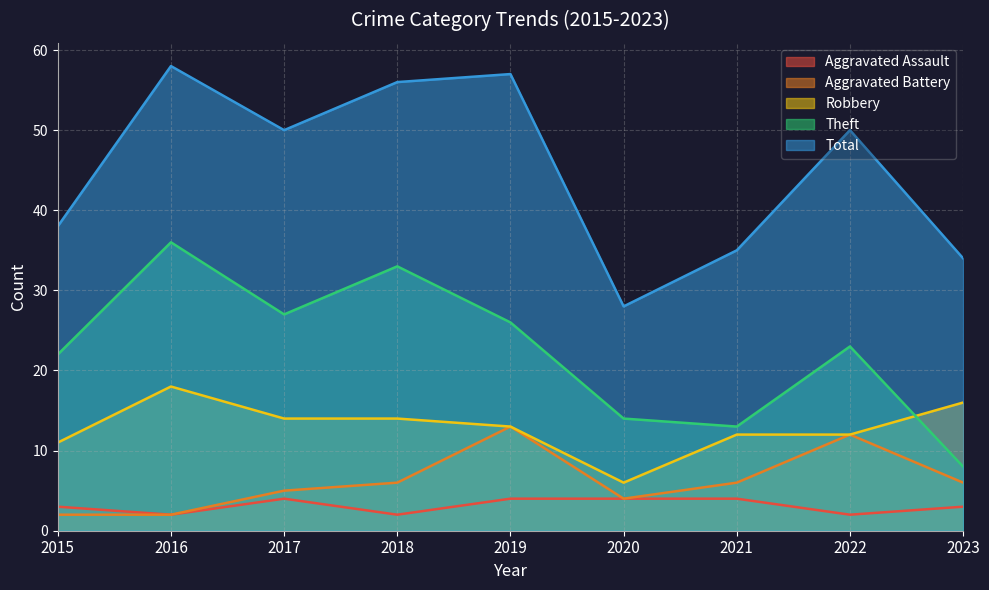

Rank the series by their maximum value, from lowest to highest.

Aggravated Assault, Aggravated Battery, Robbery, Theft, Total